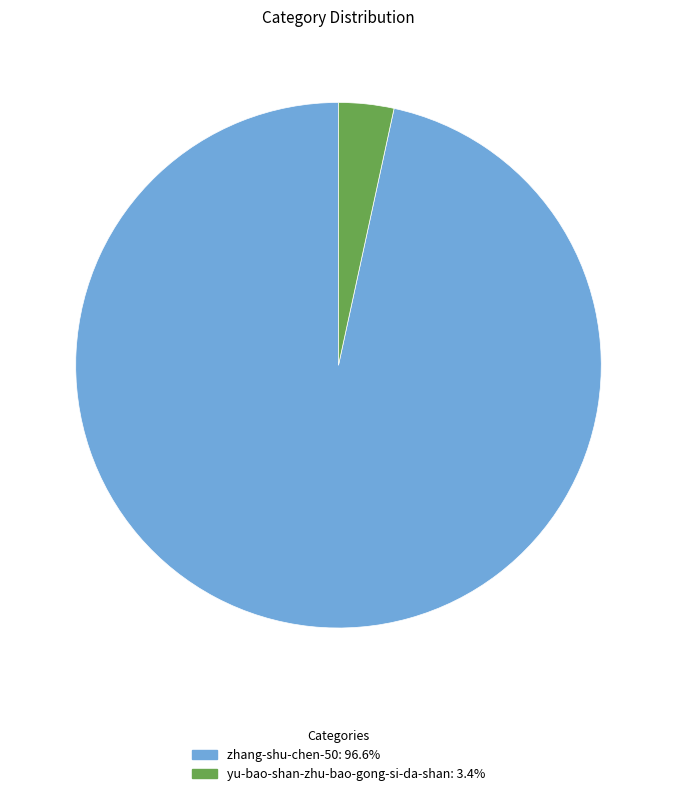

What is the smallest slice in the pie chart?

yu-bao-shan-zhu-bao-gong-si-da-shan